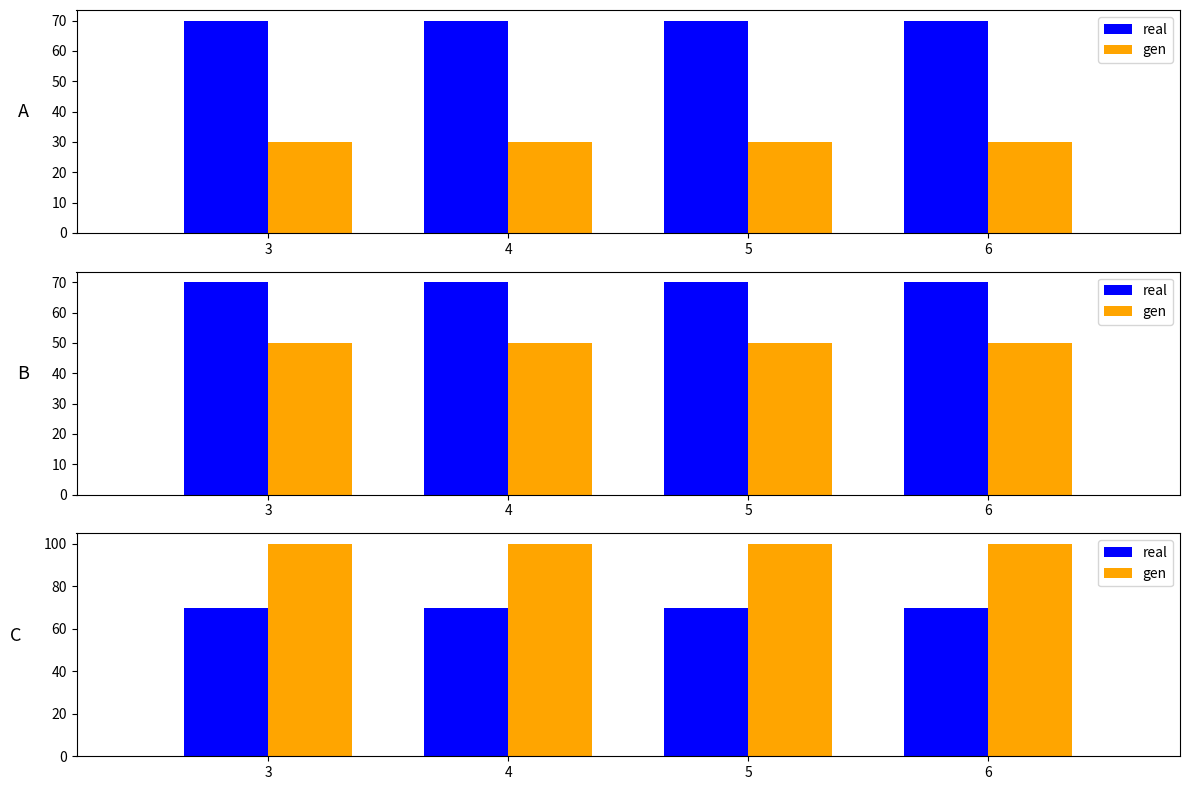

Does the chart contain stacked bars?

No